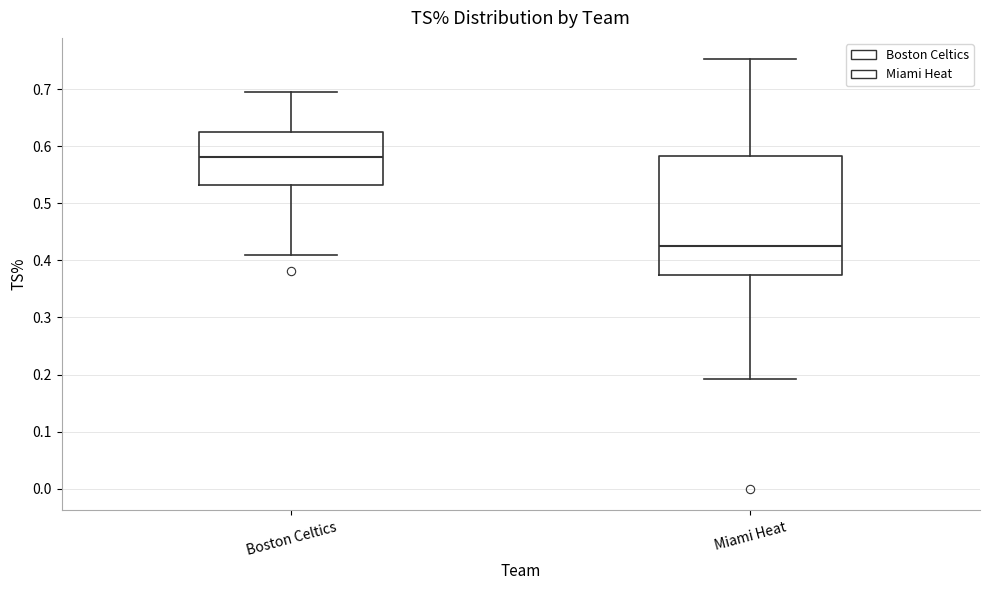

Reading left to right, transcribe this box plot: for each box, give where its median line is, the range the box spans, and where its two whiskers end, as read against the y-axis. The values are not printed on the chart, so give them approximately, as read against the axis.

Boston Celtics: median 0.58, box 0.53 to 0.63, whiskers 0.41 to 0.69
Miami Heat: median 0.43, box 0.38 to 0.58, whiskers 0.19 to 0.75